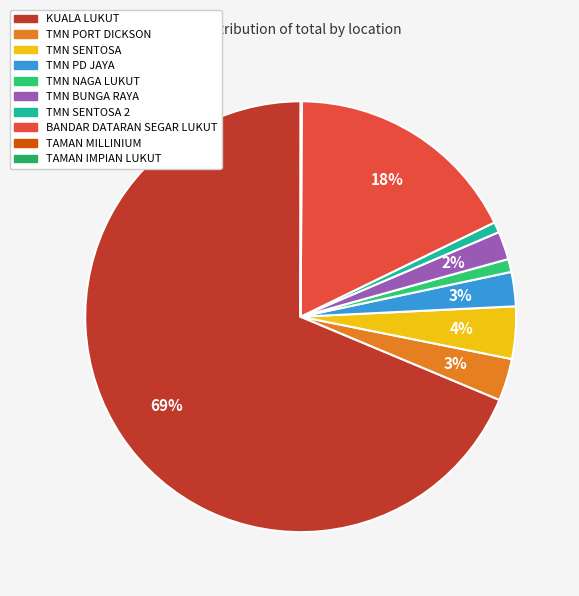

Rank the categories by value from lowest to highest.

TAMAN IMPIAN LUKUT, TAMAN MILLINIUM, TMN SENTOSA 2, TMN NAGA LUKUT, TMN BUNGA RAYA, TMN PD JAYA, TMN PORT DICKSON, TMN SENTOSA, BANDAR DATARAN SEGAR LUKUT, KUALA LUKUT